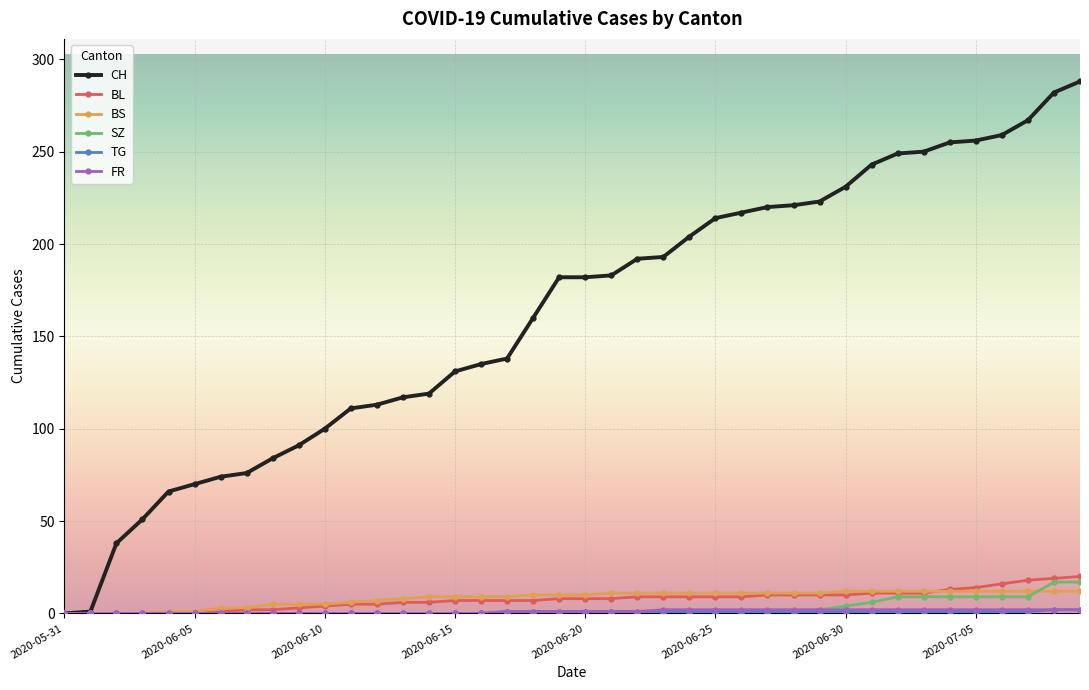

Which series has the largest range (max minus min)?

CH